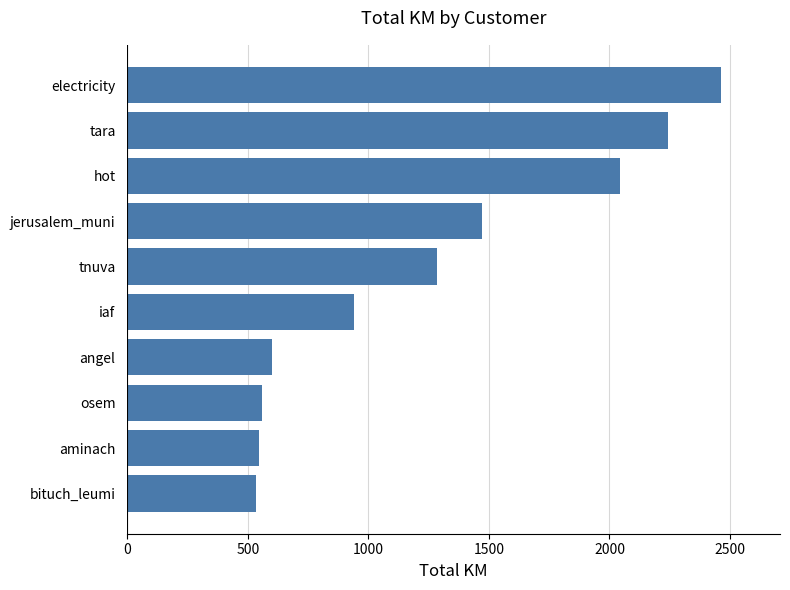

What is the minimum value shown in the chart?

533.2